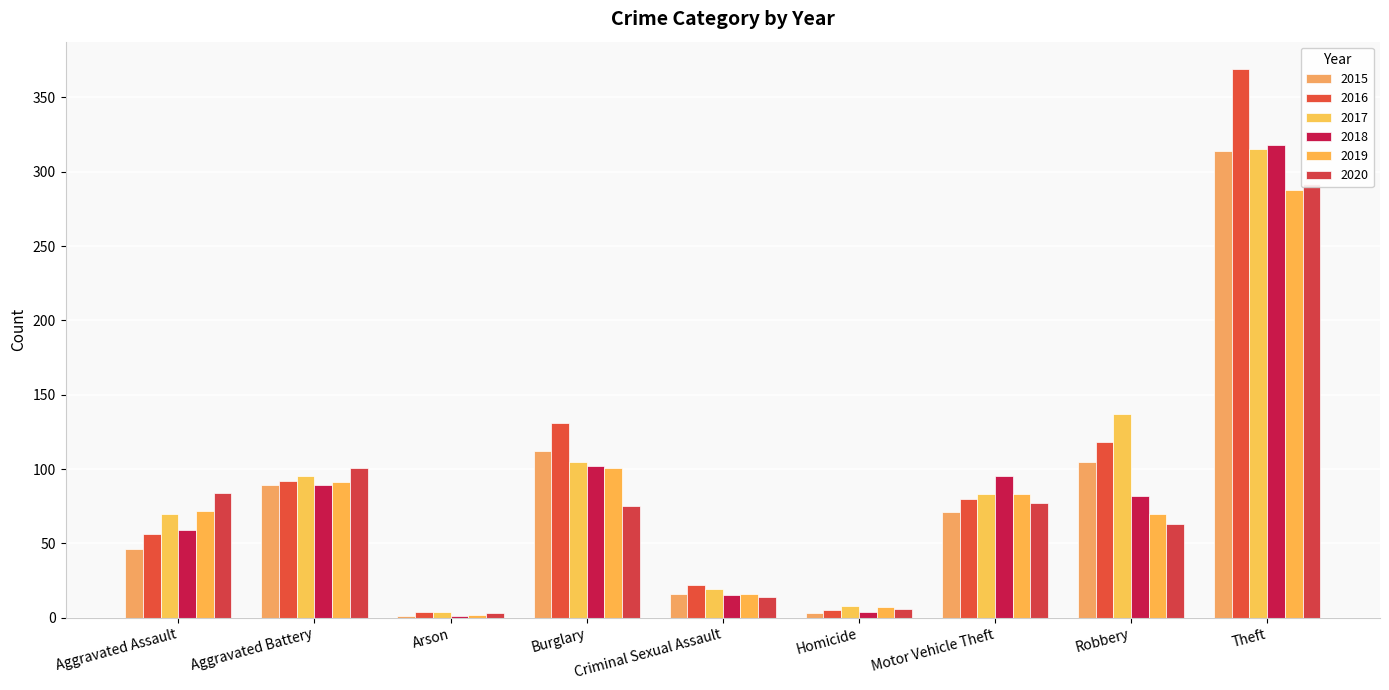

The 2016 series shows 4 at Arson. True or false?

True